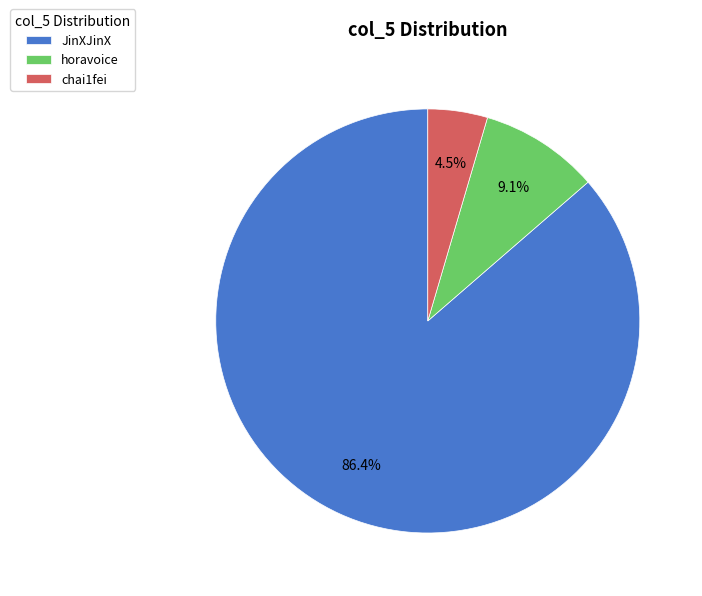

How much of the chart is everything except horavoice?

90.9%